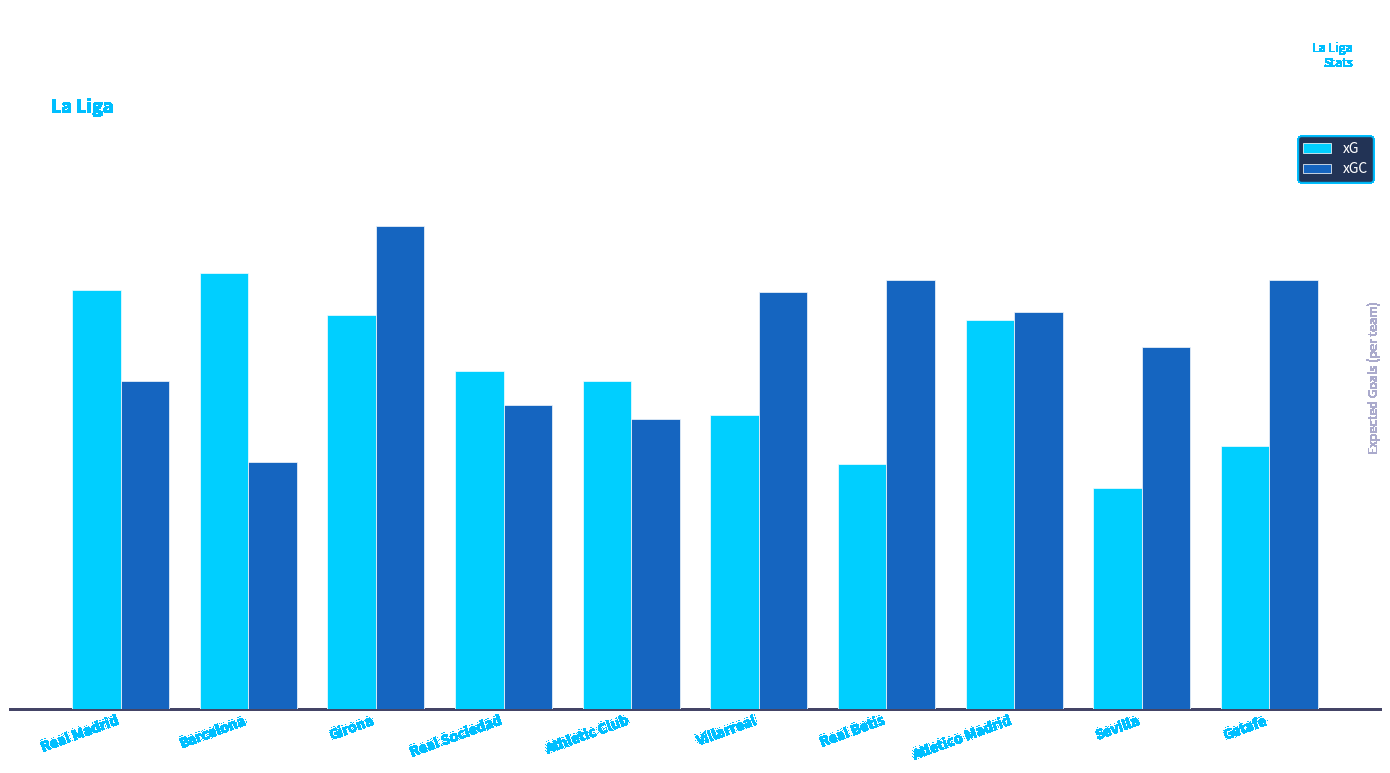

What position from the left is Villarreal?

6